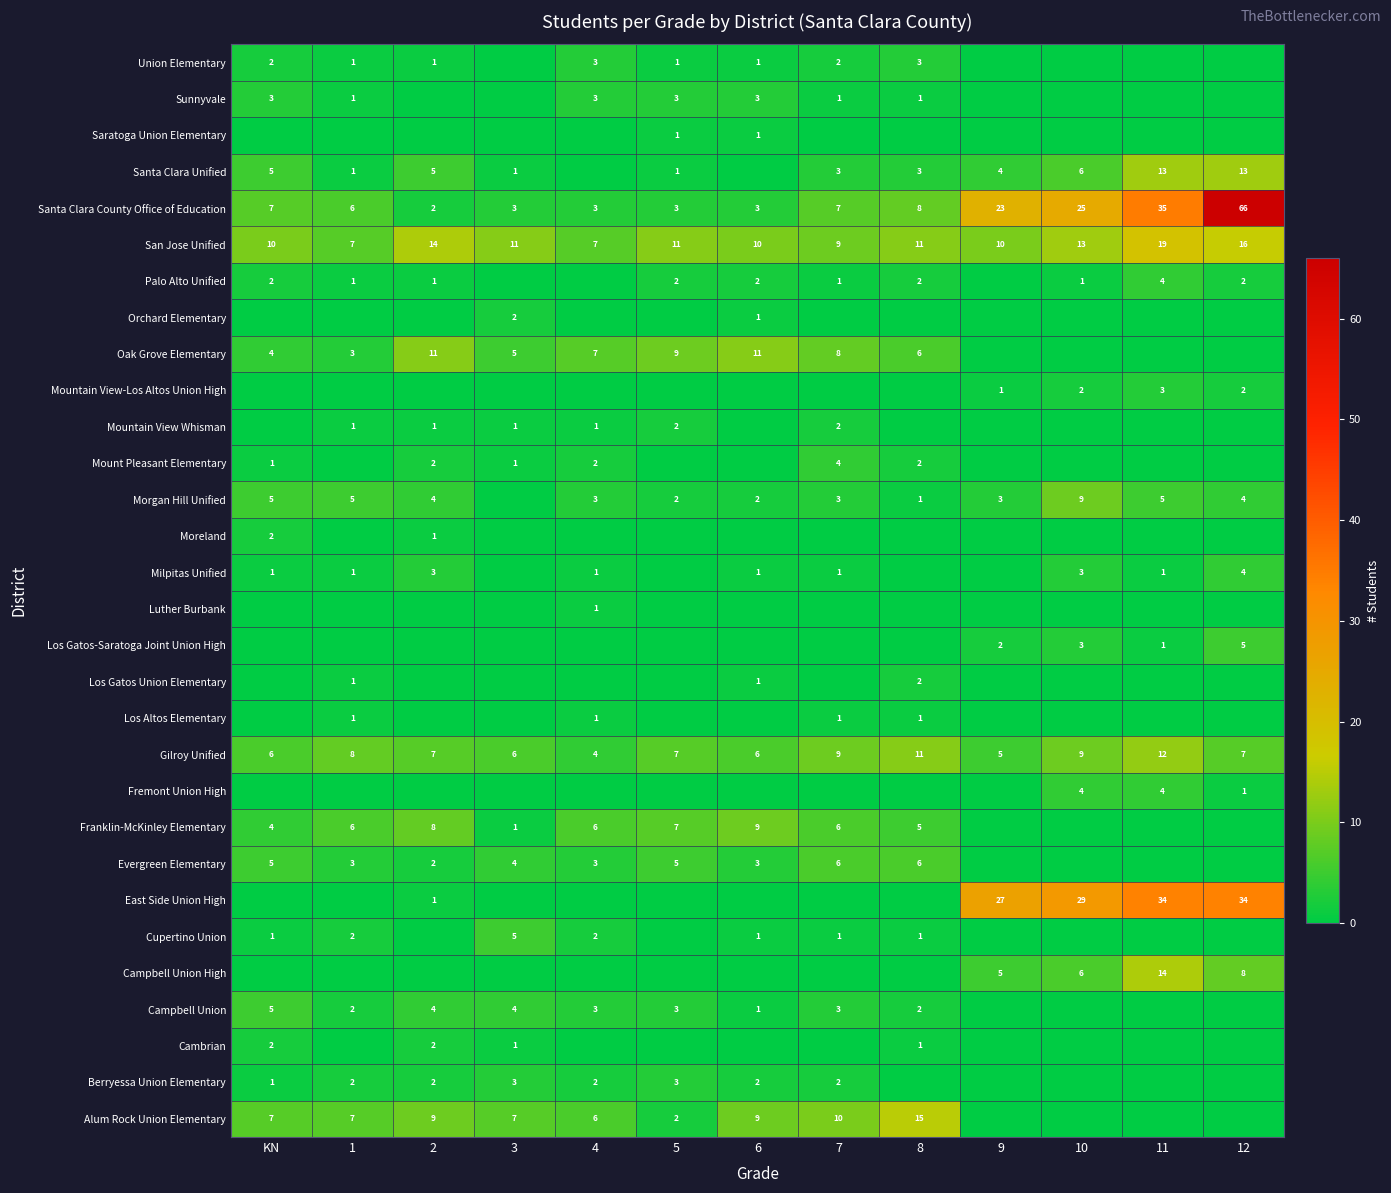

Is it true that Morgan Hill Unified equals 5 at 1?

True